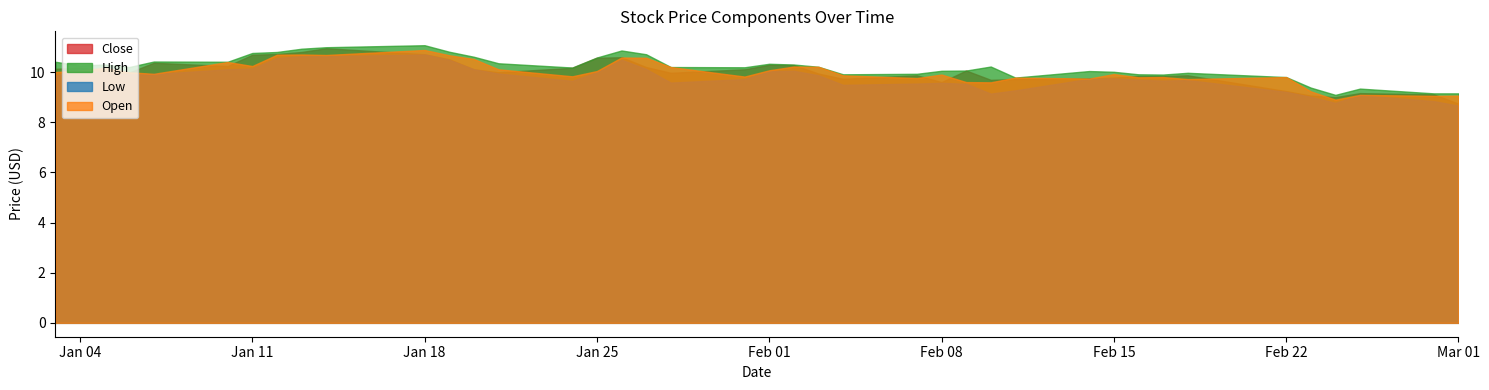

True or false: Low has a value of 10.1 at 12.

True